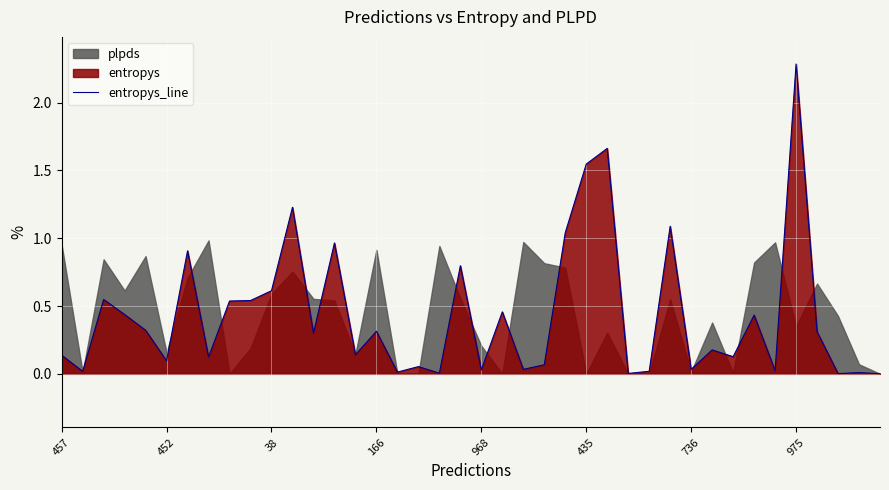

Reading left to right, what are all the values shown in this chart?

0.1	0.0	0.5	0.4	0.3	0.1	0.9	0.1	0.5	0.5	0.6	1.2	0.3	1.0	0.1	0.3	0.0	0.1	0.0	0.8	0.0	0.5	0.0	0.1	1.0	1.5	1.7	0.0	0.0	1.1	0.0	0.2	0.1	0.4	0.0	2.3	0.3	0.0	0.0	0.0